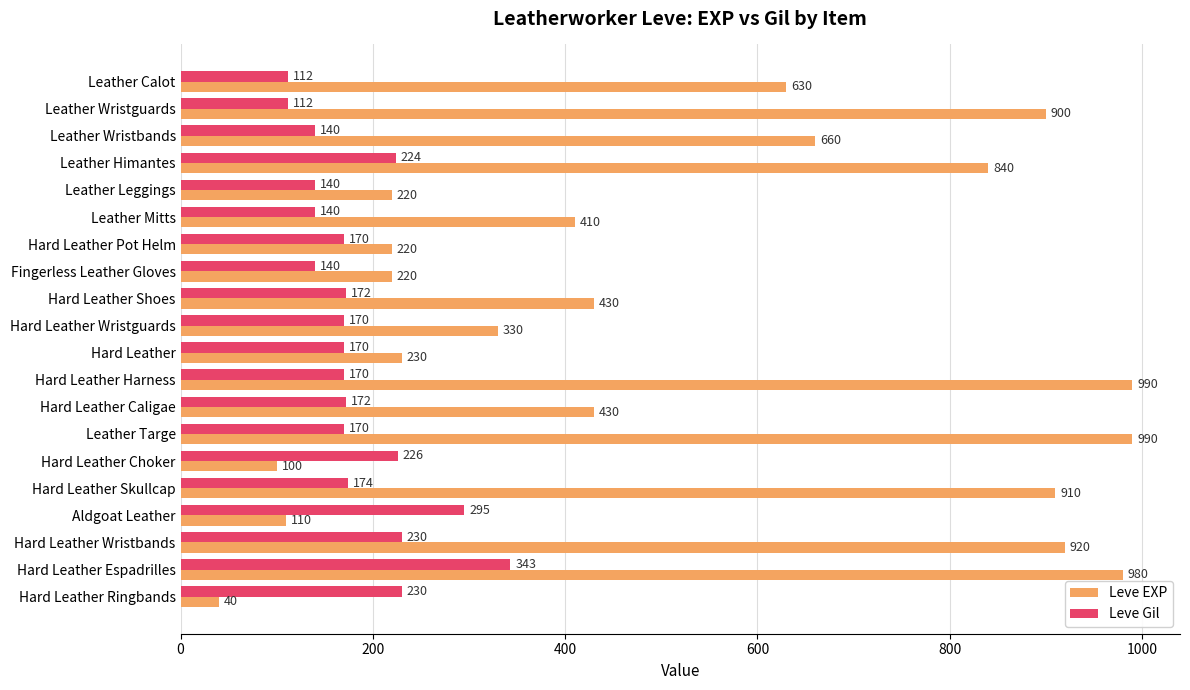

The Leve EXP series shows 299 at Hard Leather. True or false?

False